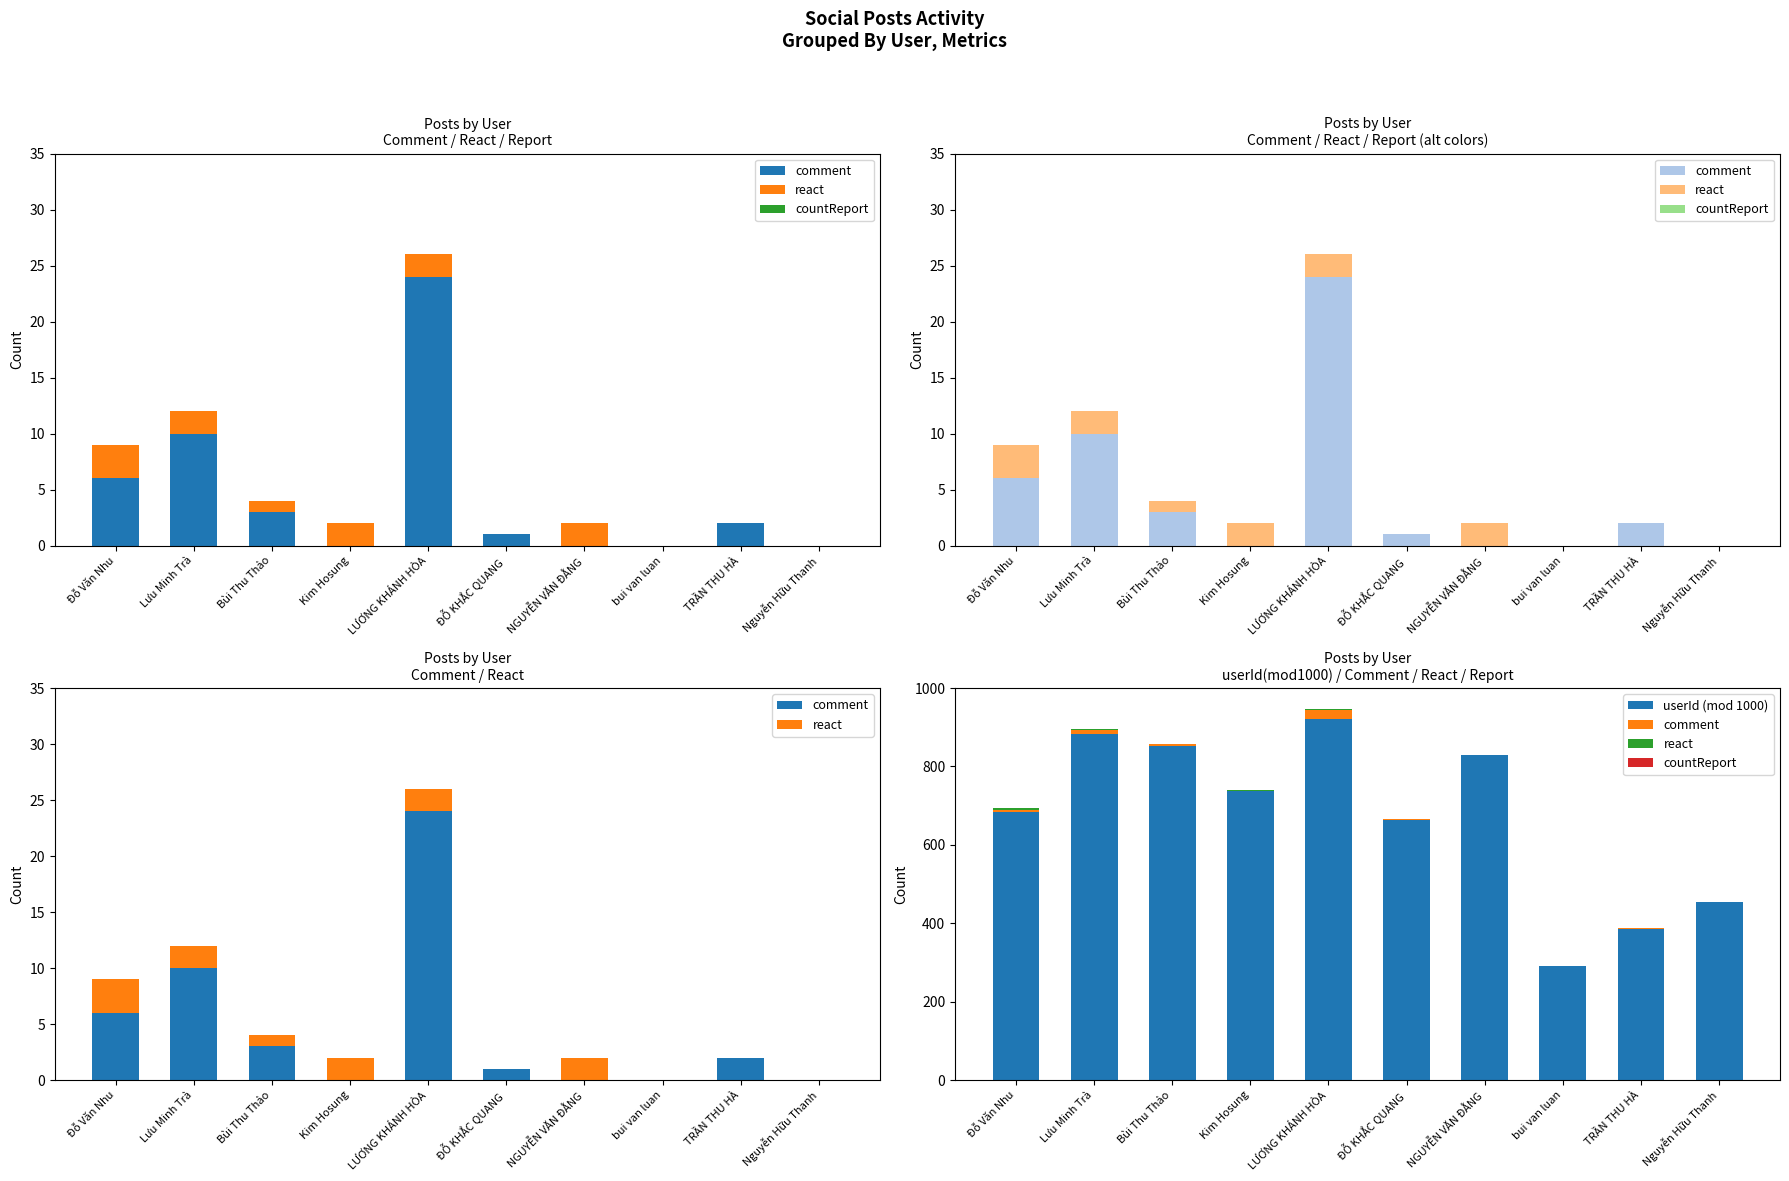

True or false: comment has a value of 3 at TRẦN THU HÀ.

False